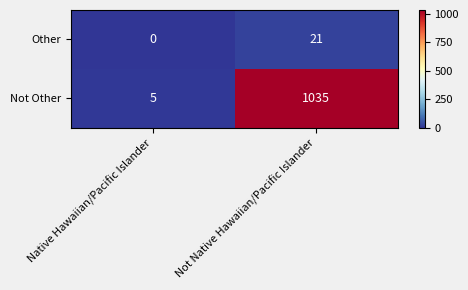

What is the average value of the Not Other series?

520